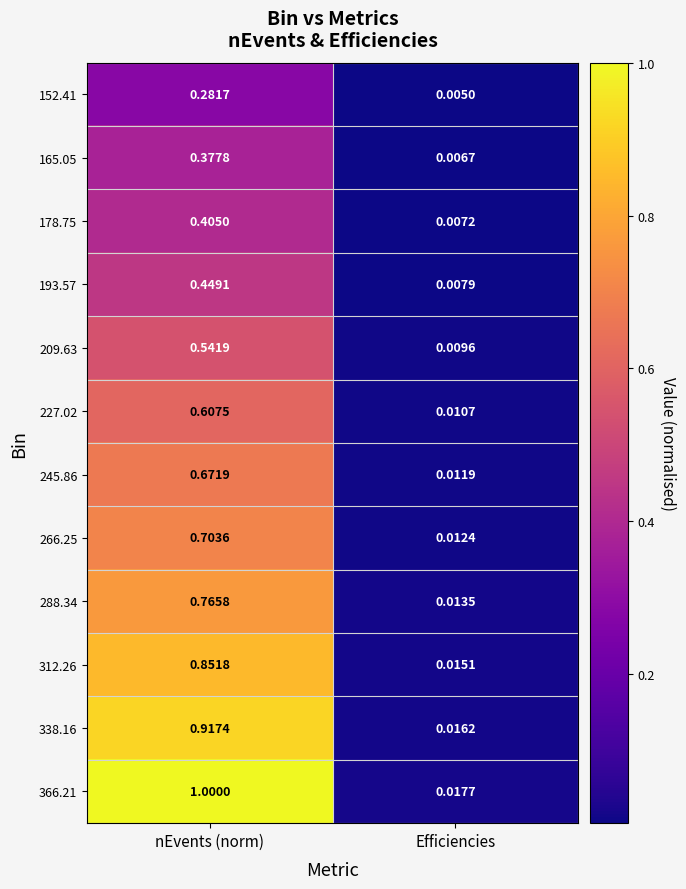

Is the value of 312.26 at nEvents (norm) greater than the value of 227.02 at nEvents (norm)?

Yes